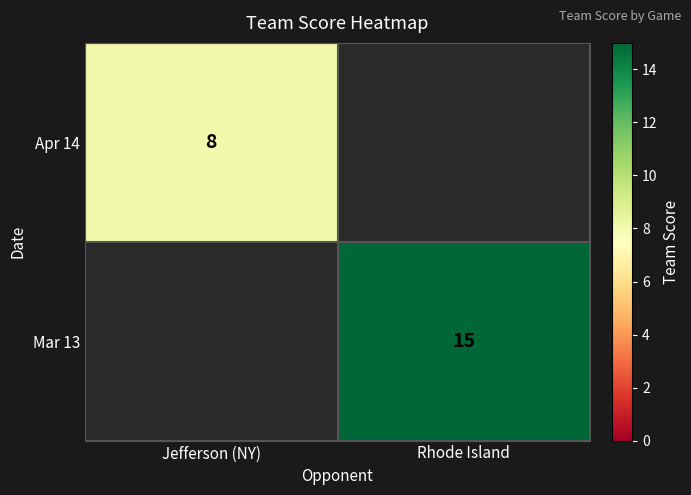

Is it true that Apr 14 equals 8 at Jefferson (NY)?

True